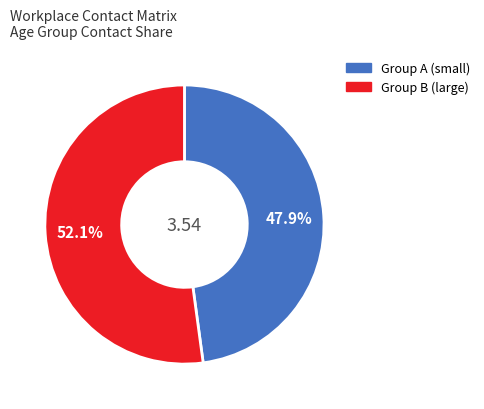

Is there a majority slice in this chart?

Yes